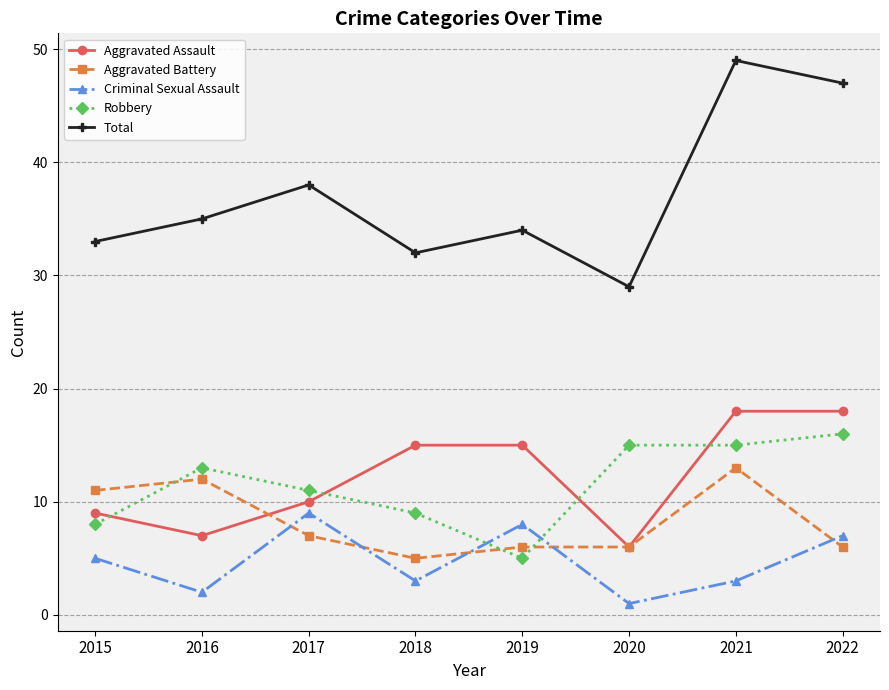

Is this an area chart (filled region under the line)?

No